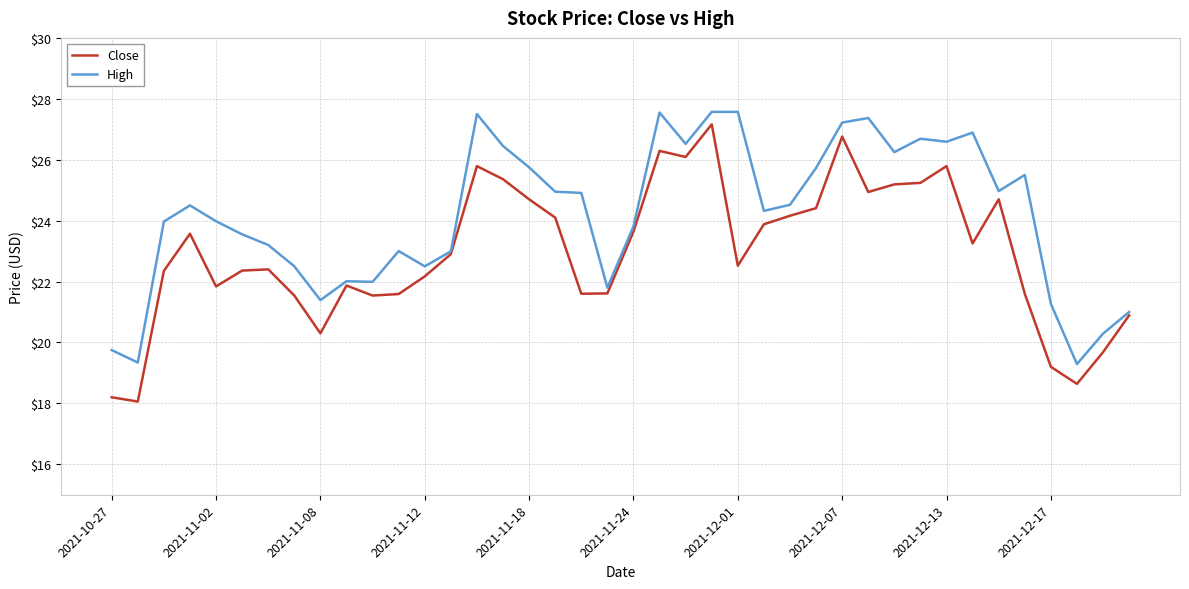

How many lines are shown in the chart?

2